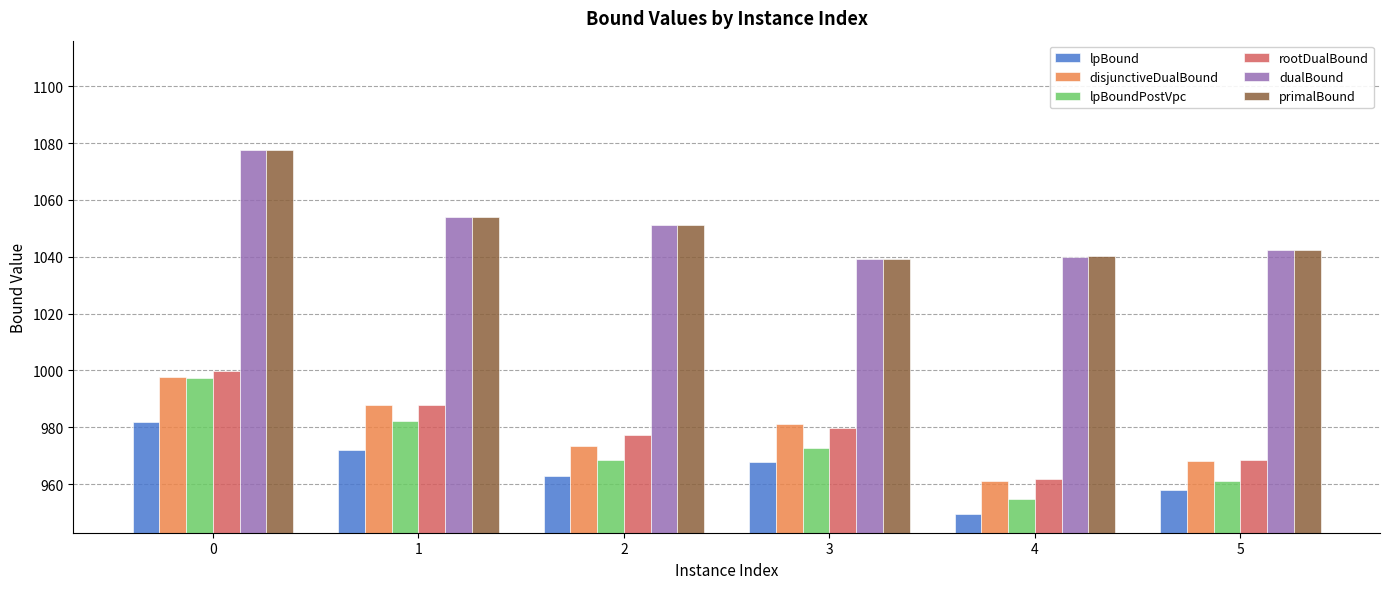

The disjunctiveDualBound series shows 981.3 at 3. True or false?

True